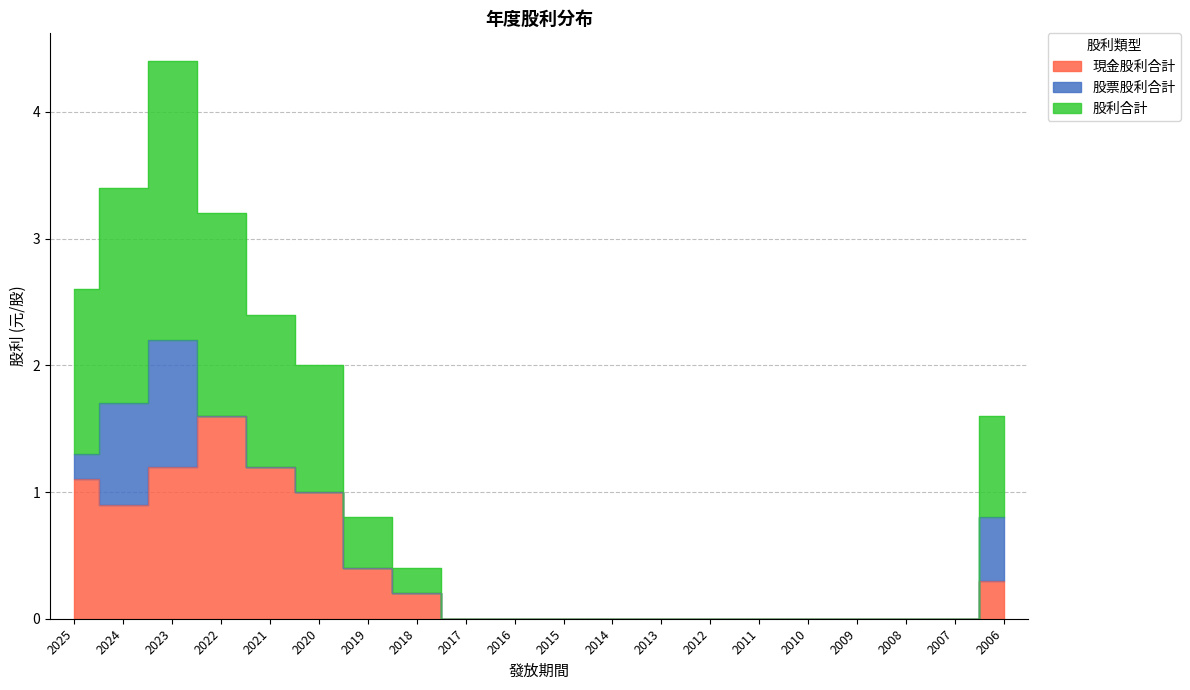

What is the difference between the second highest and second lowest values in the 股利合計 series?

1.7